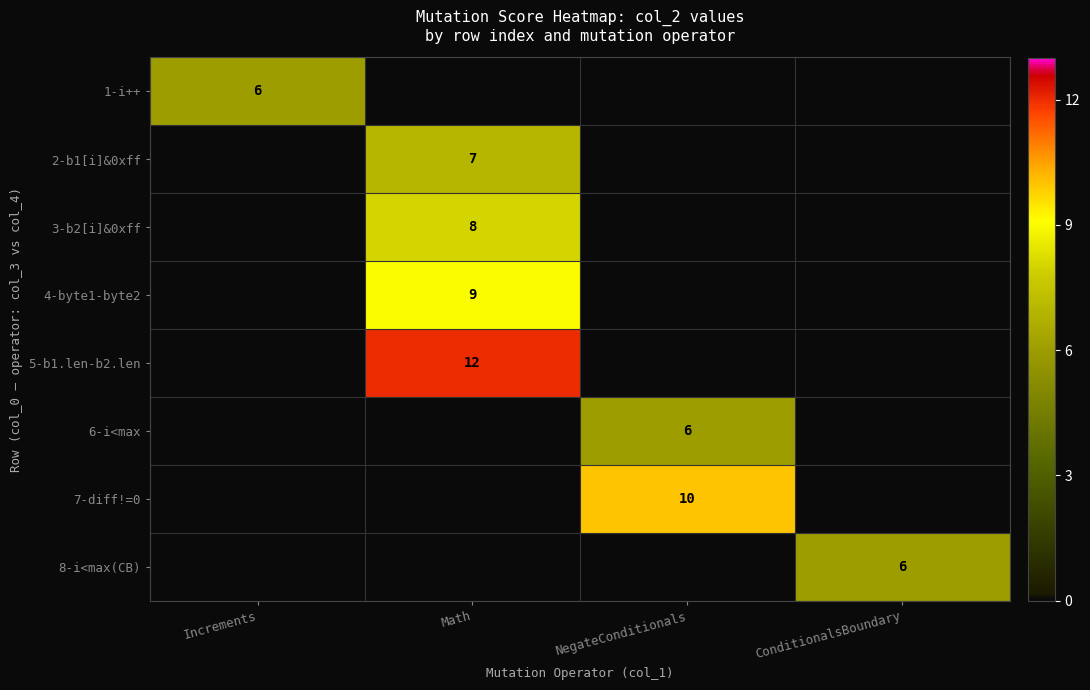

What is the total value across all series at NegateConditionals?

16